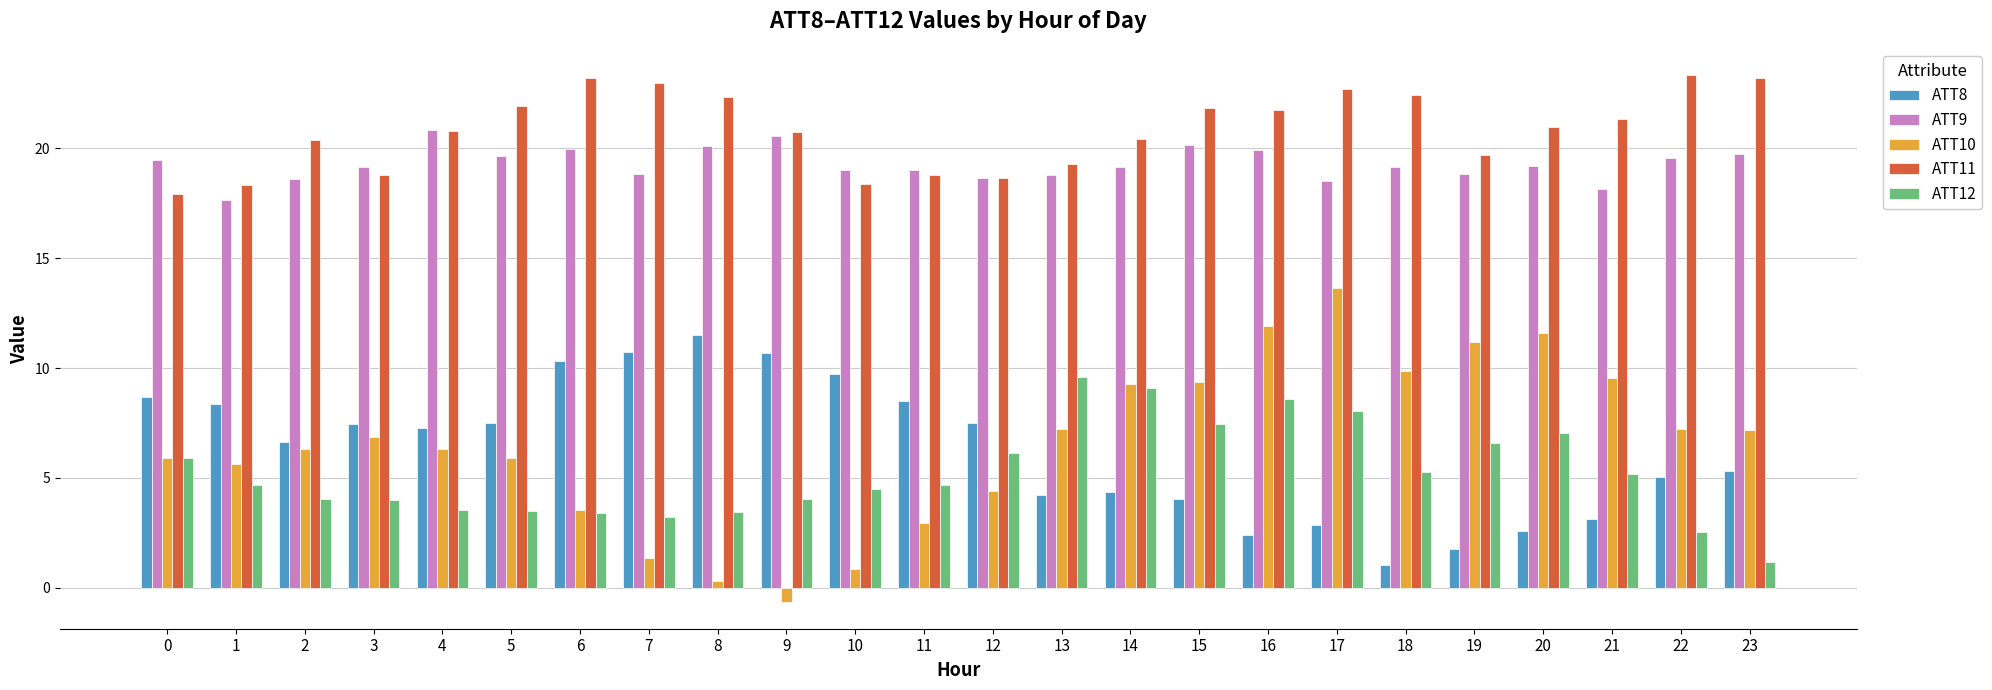

Read the ATT10 value at 14.

9.3